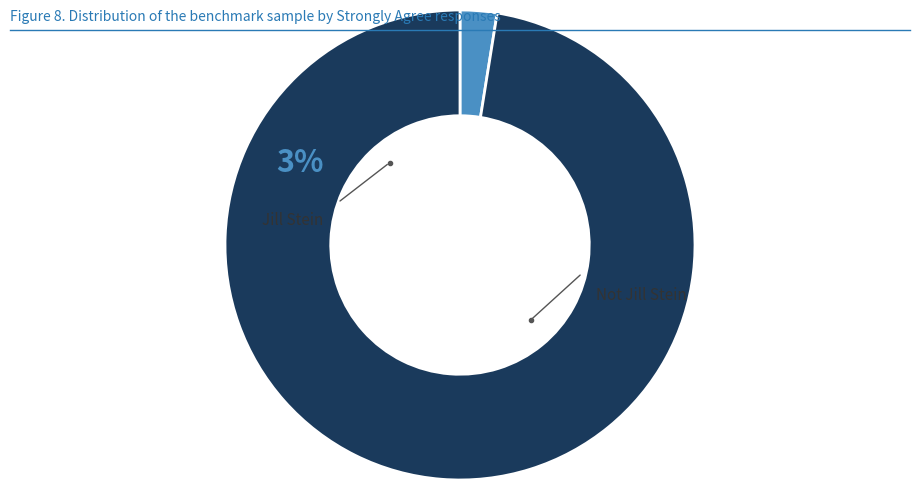

Is there any slice that represents more than half of the pie?

Yes